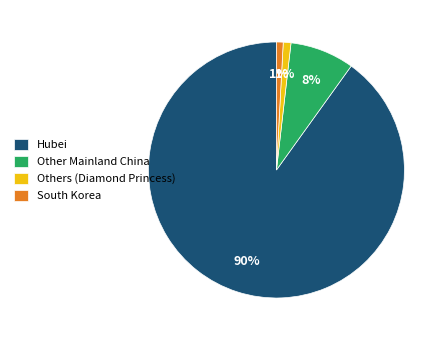

True or false: Other Mainland China accounts for 1% of the total.

False